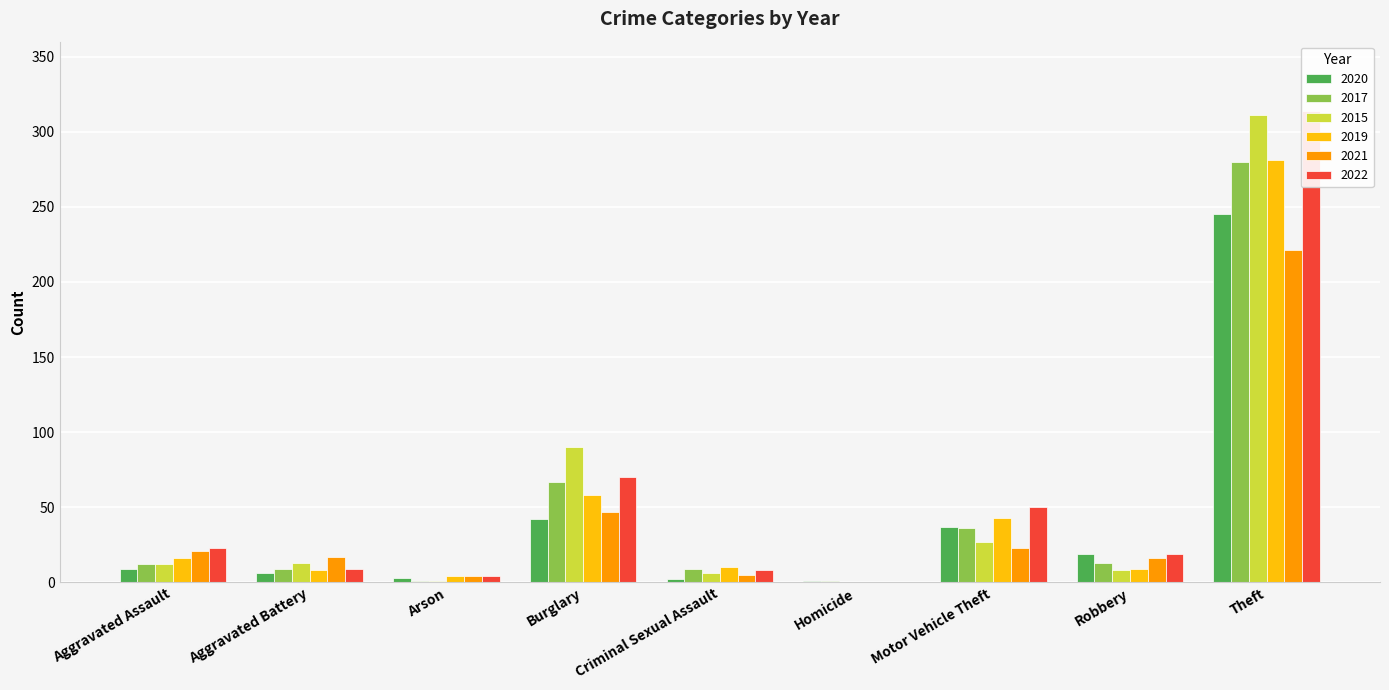

Is the value of 2021 at Burglary greater than the value of 2019 at Theft?

No